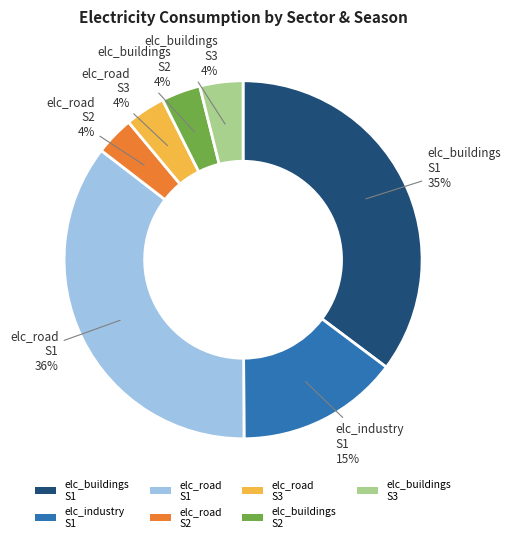

How many segments does this pie chart have?

7